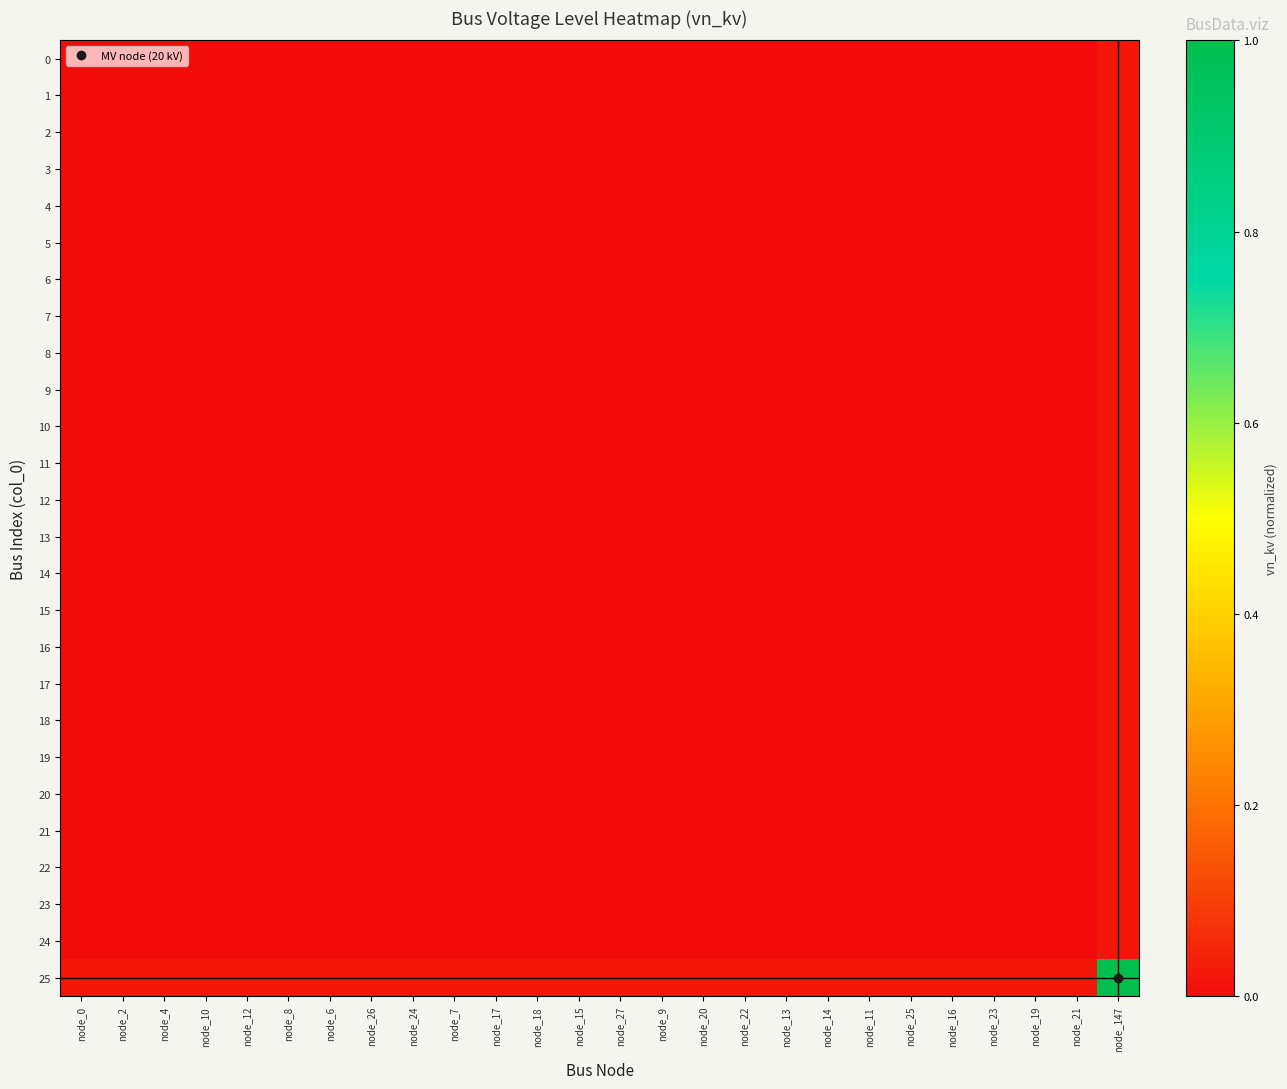

List the series in order of their peak value, highest first.

25, 0, 1, 2, 3, 4, 5, 6, 7, 8, 9, 10, 11, 12, 13, 14, 15, 16, 17, 18, 19, 20, 21, 22, 23, 24